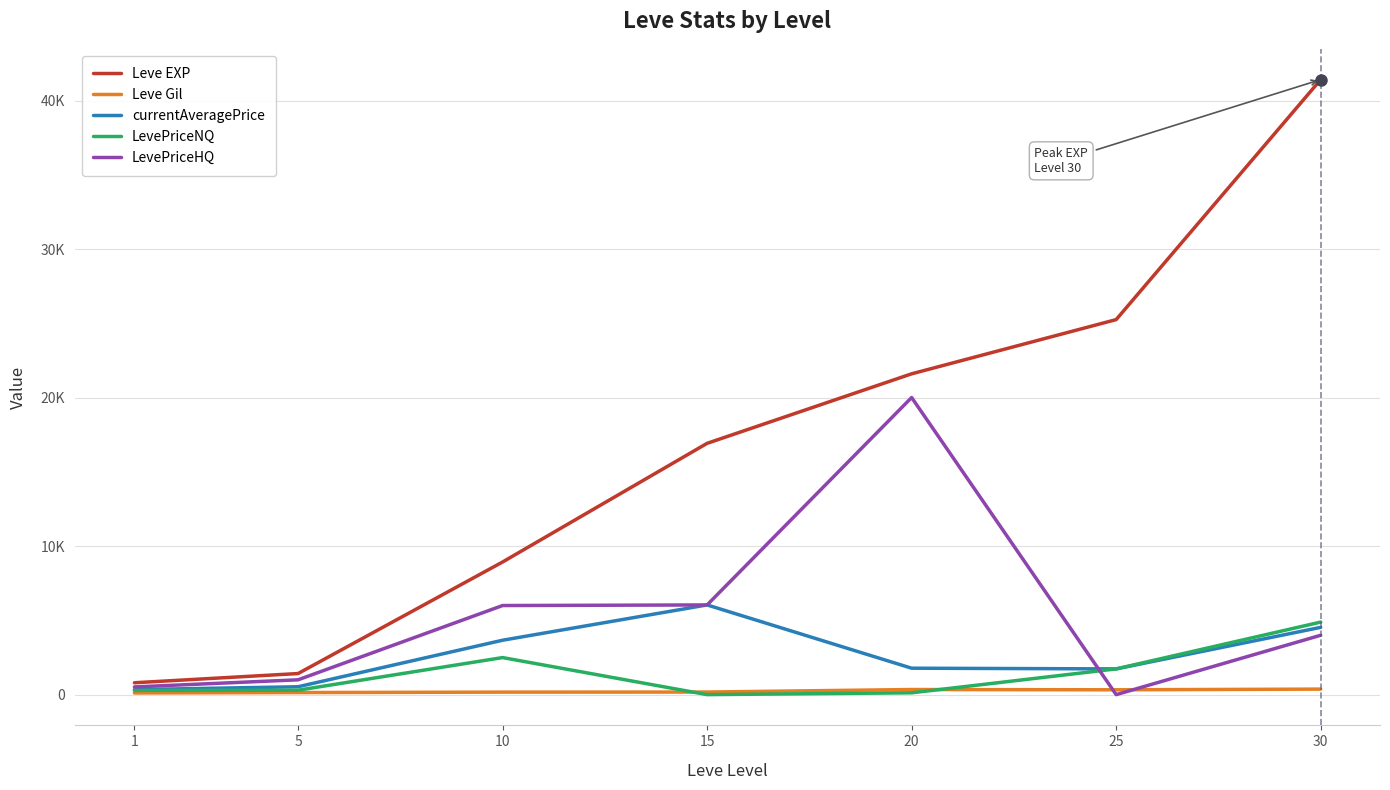

True or false: currentAveragePrice and Leve EXP intersect in this chart.

False